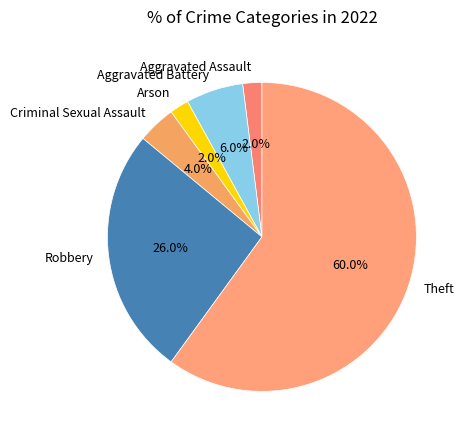

What percentage do Aggravated Battery and Arson together represent?

8.0%